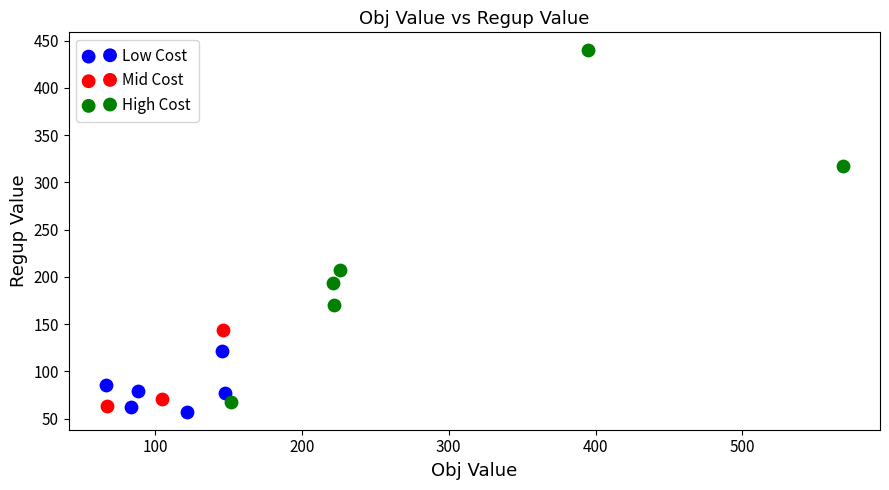

Which series has the widest spread of Y values?

High Cost